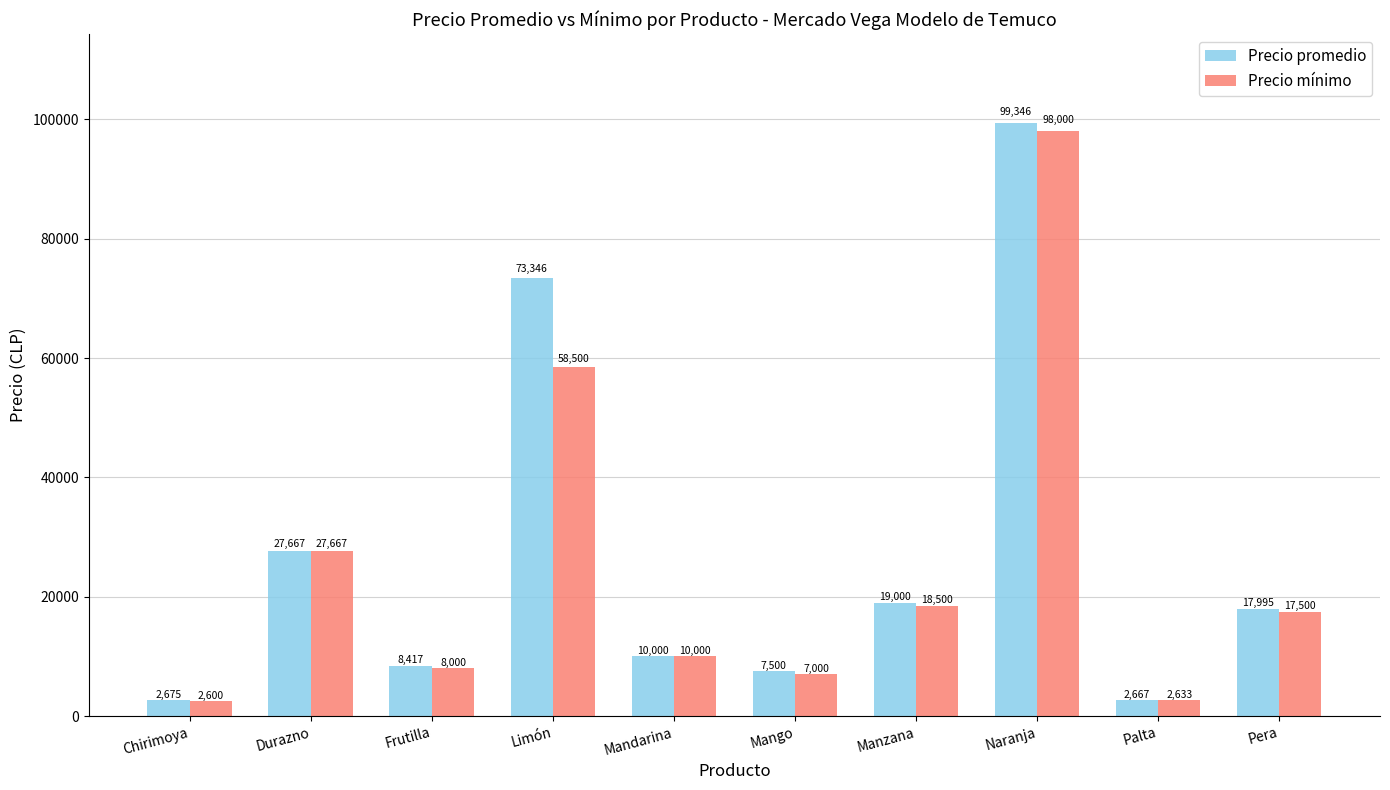

Rank the series by their maximum value, from highest to lowest.

Precio promedio, Precio mínimo